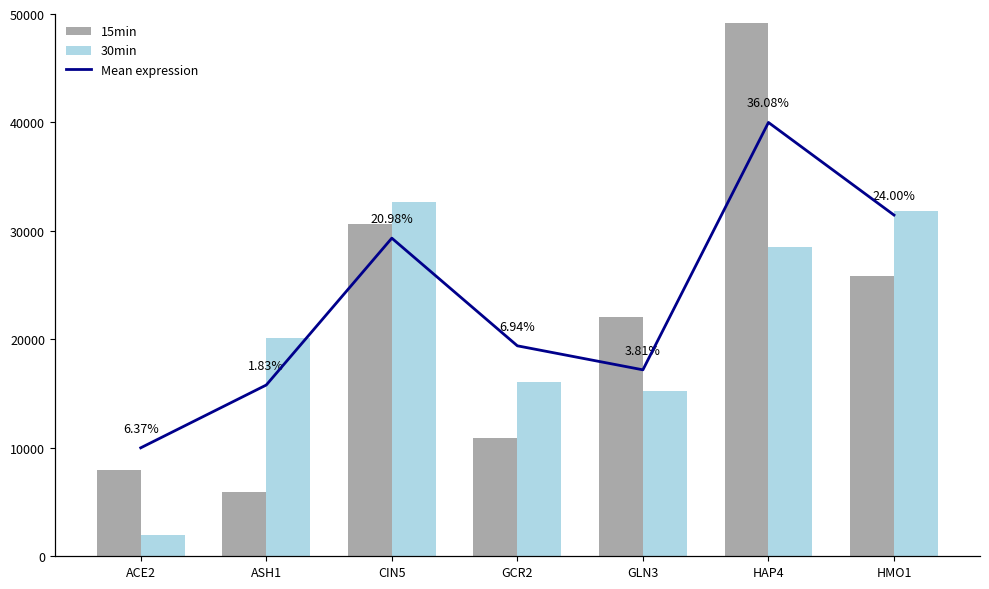

At which category is the sum across all series the highest?

HAP4